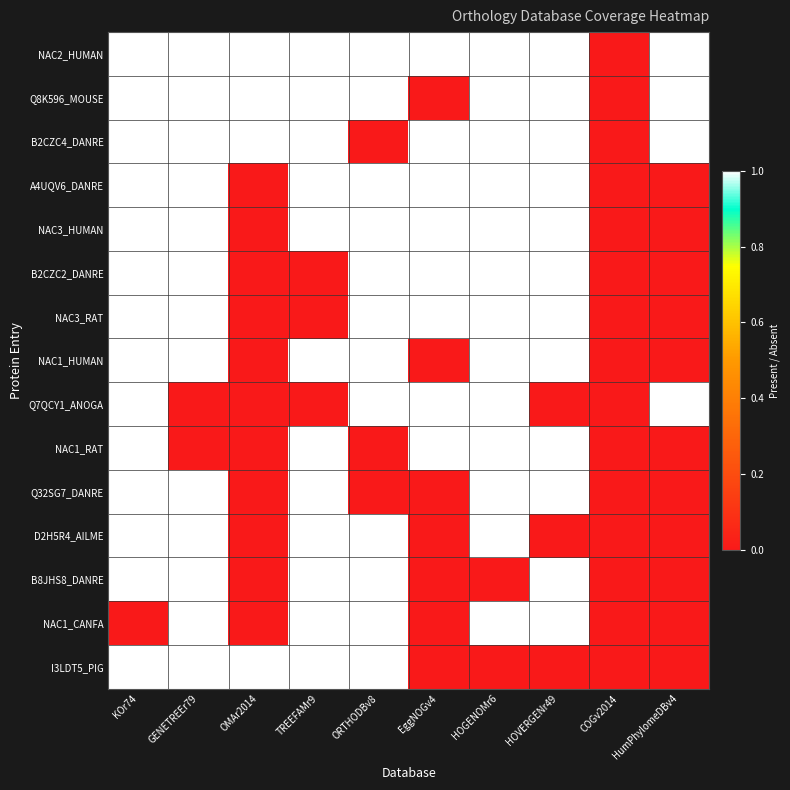

Which category has the highest value across all series?

KOr74